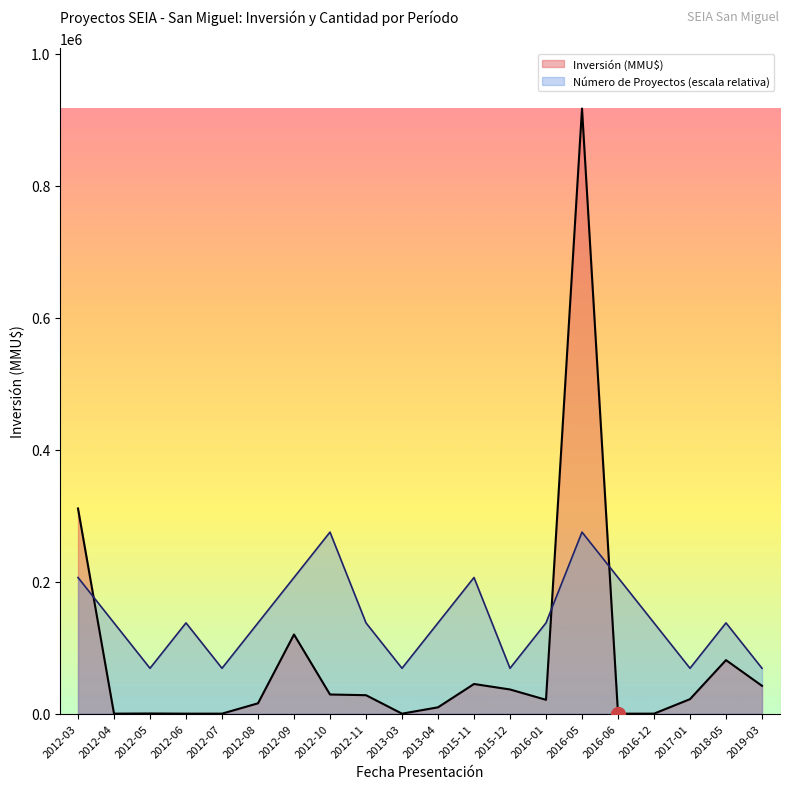

What is the maximum value for Número de Proyectos?

275175.0